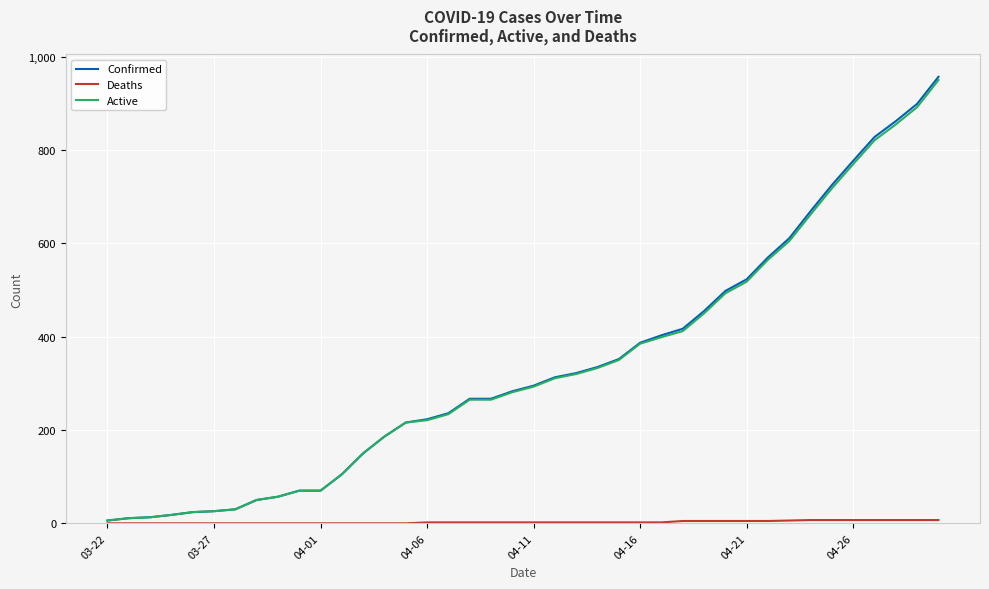

How many lines are shown in the chart?

3